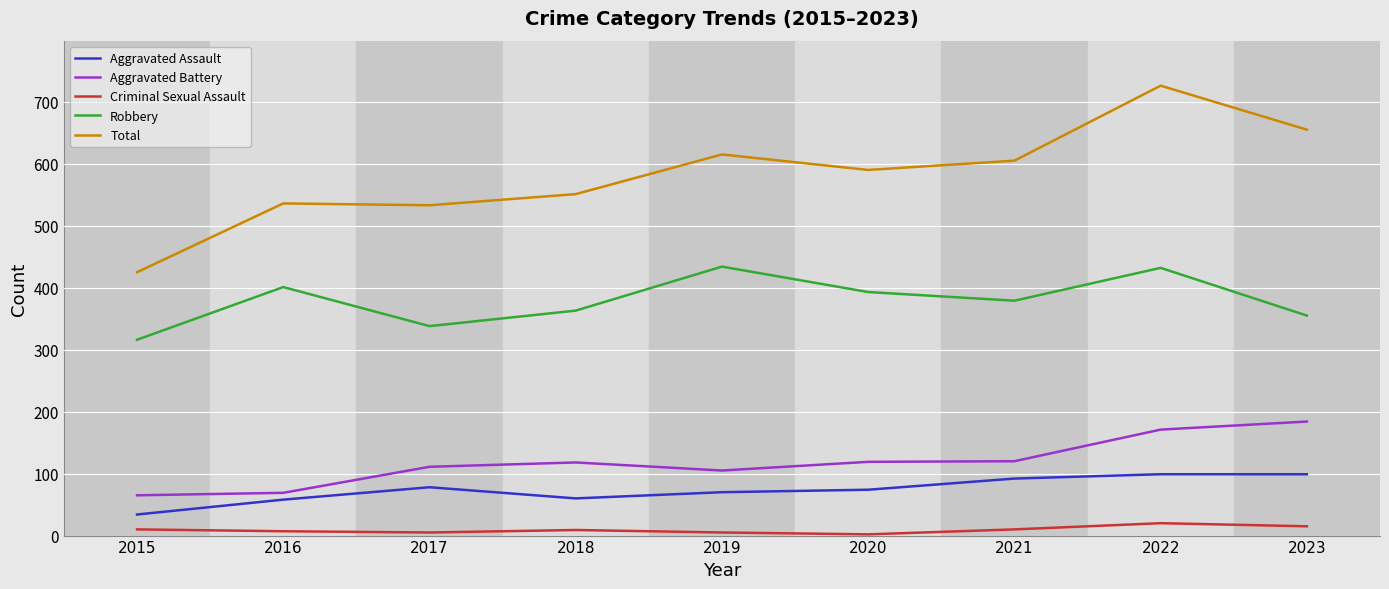

Between 2017 and 2023, which series saw the biggest shift?

Total